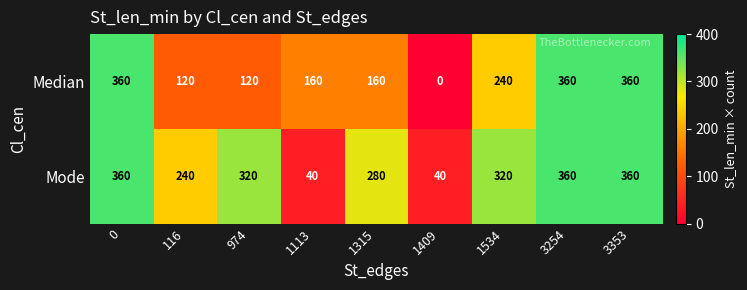

What is the maximum value shown in the chart?

360